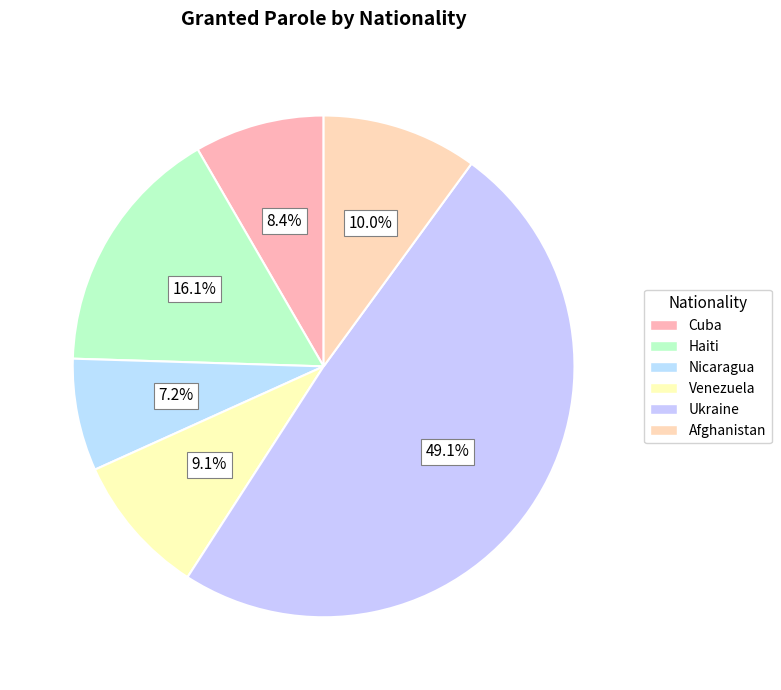

To the nearest percent, what portion does Afghanistan represent?

10%